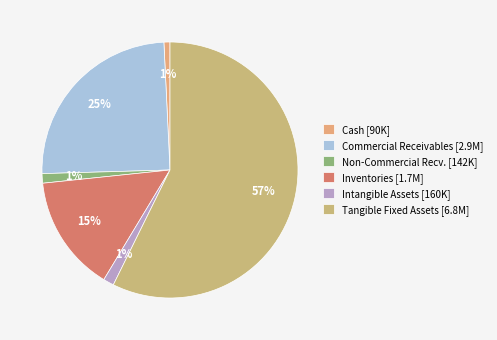

How many slices are in this pie chart?

6